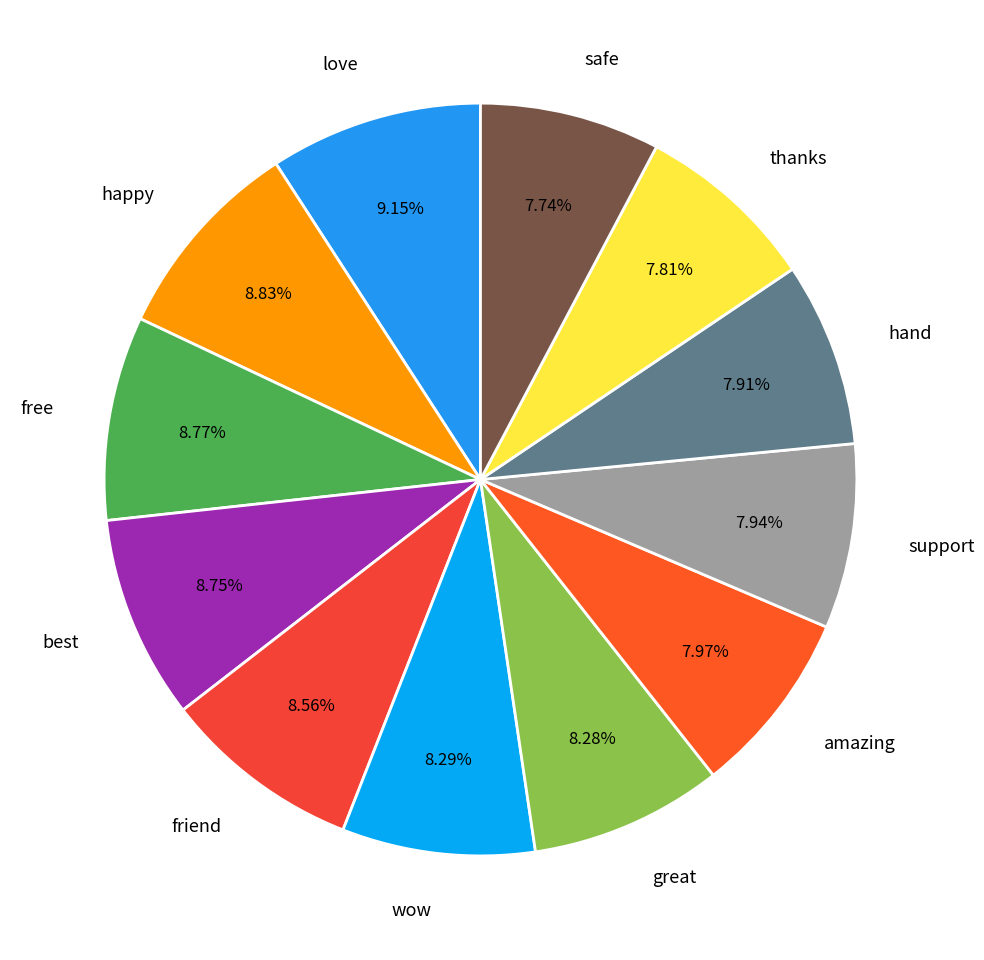

How many slices are in this pie chart?

12